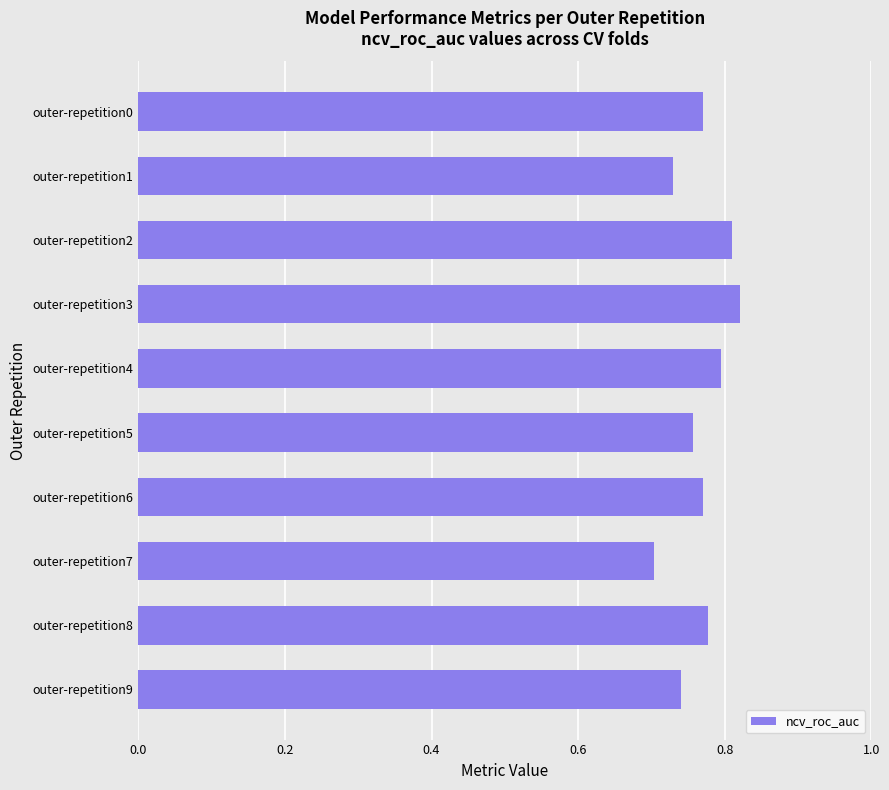

Is it true that the value at outer-repetition8 is 0.3?

False